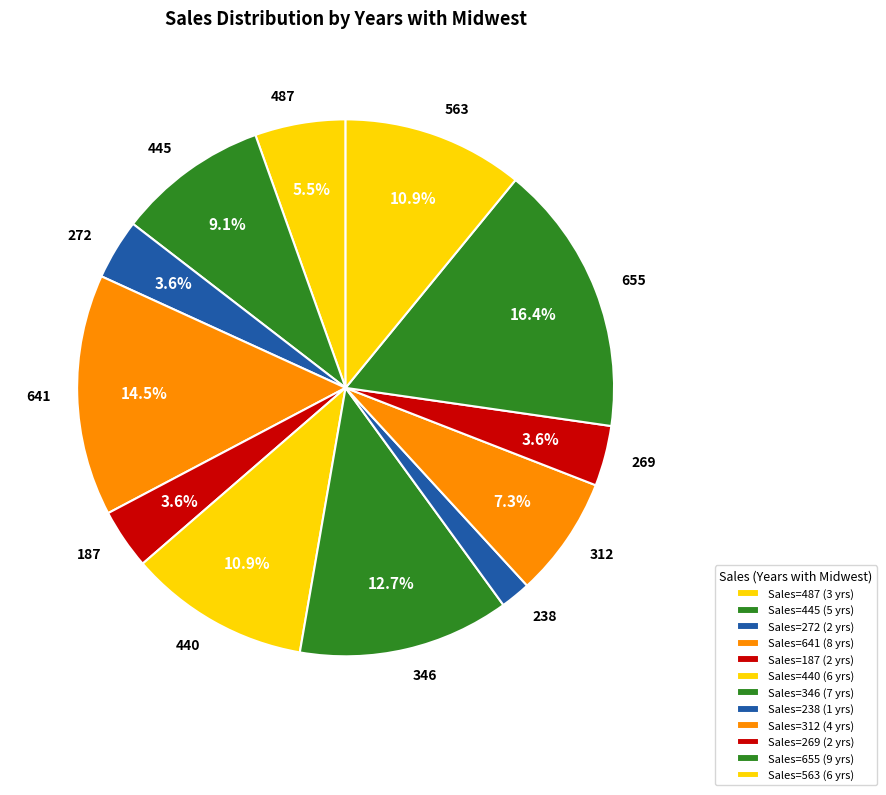

To the nearest percent, what is the average slice percentage?

8%